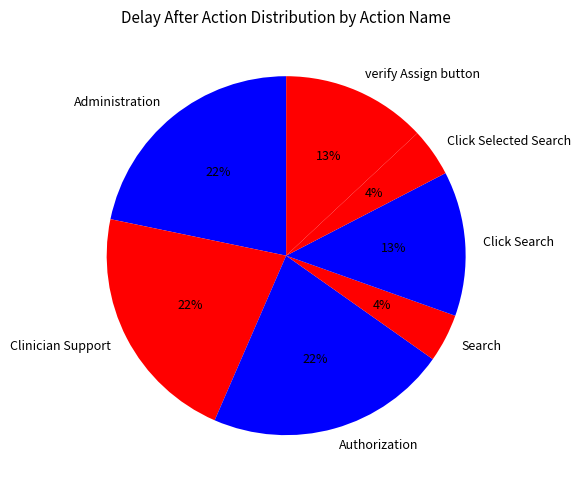

Is the sum of Authorization and Administration greater than half?

No